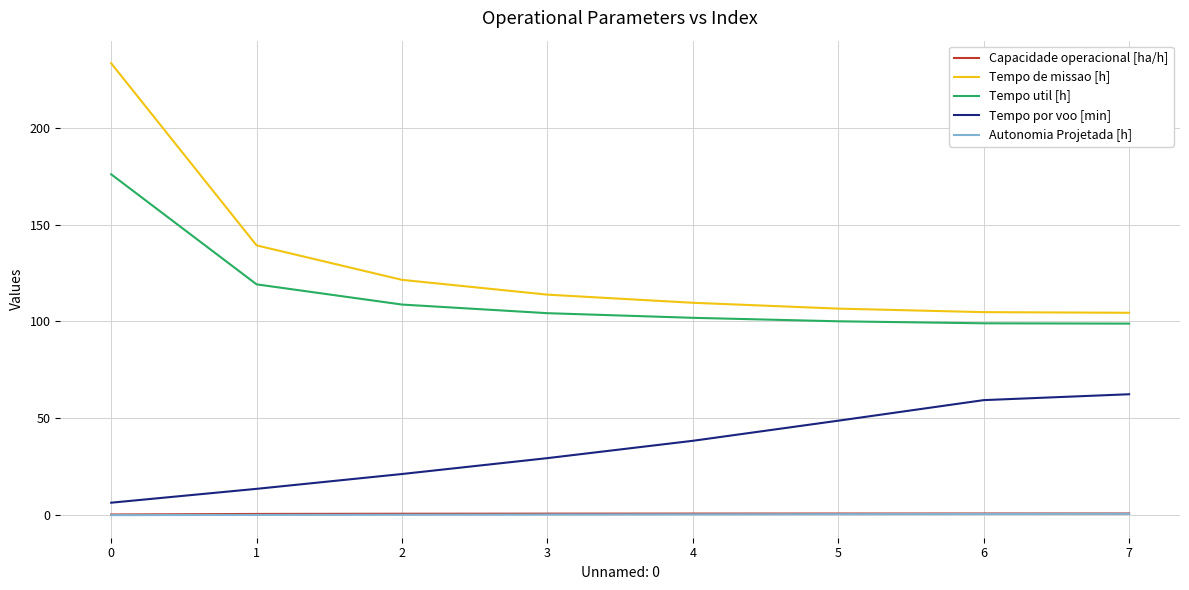

Does the chart have visible grid lines?

Yes